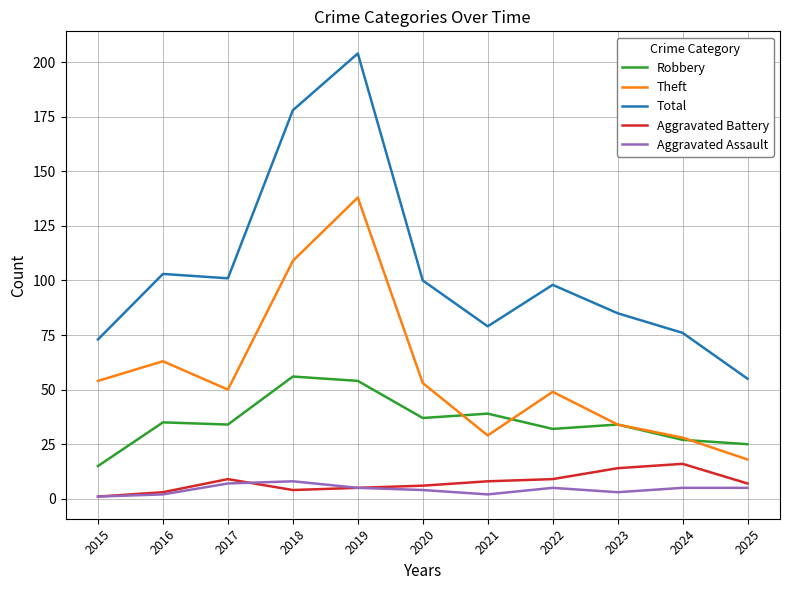

What is the greatest value displayed?

204